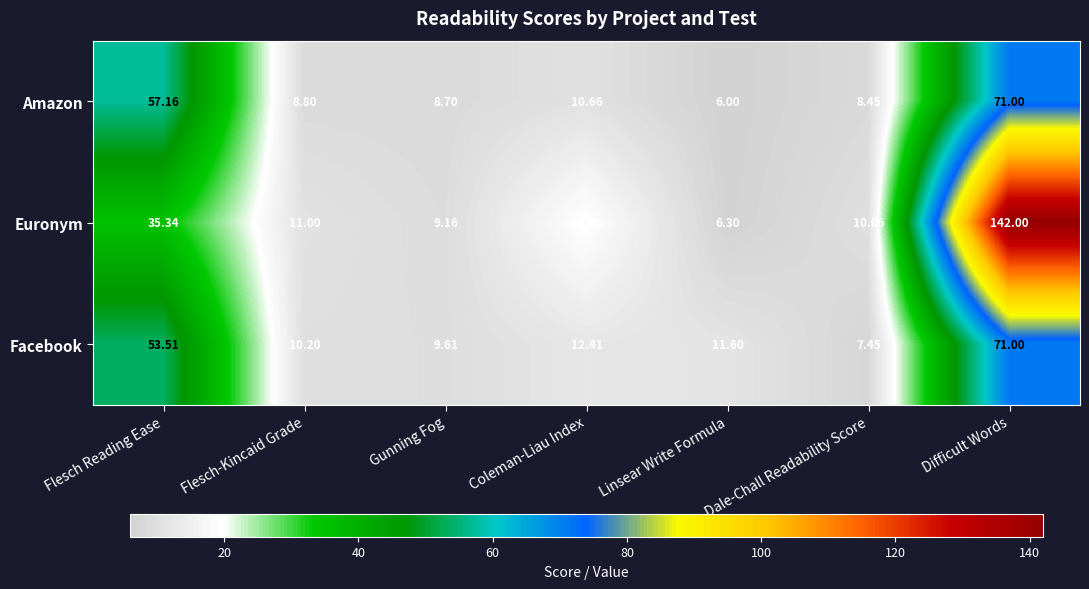

Where does the Amazon series first go above 8?

Flesch Reading Ease